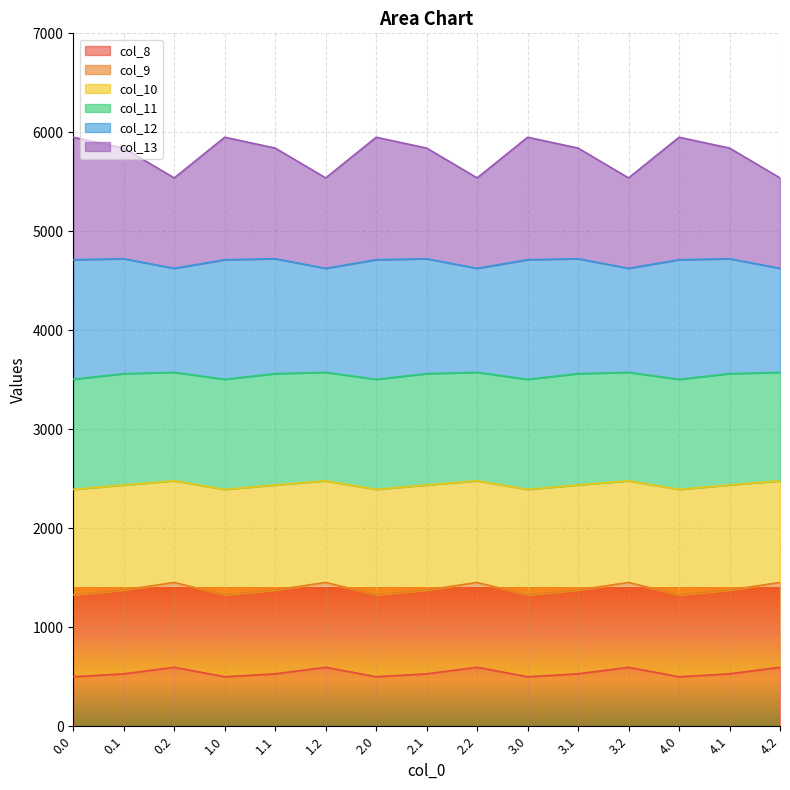

What is the spread (max minus min) of values at 0.0?

5450.1